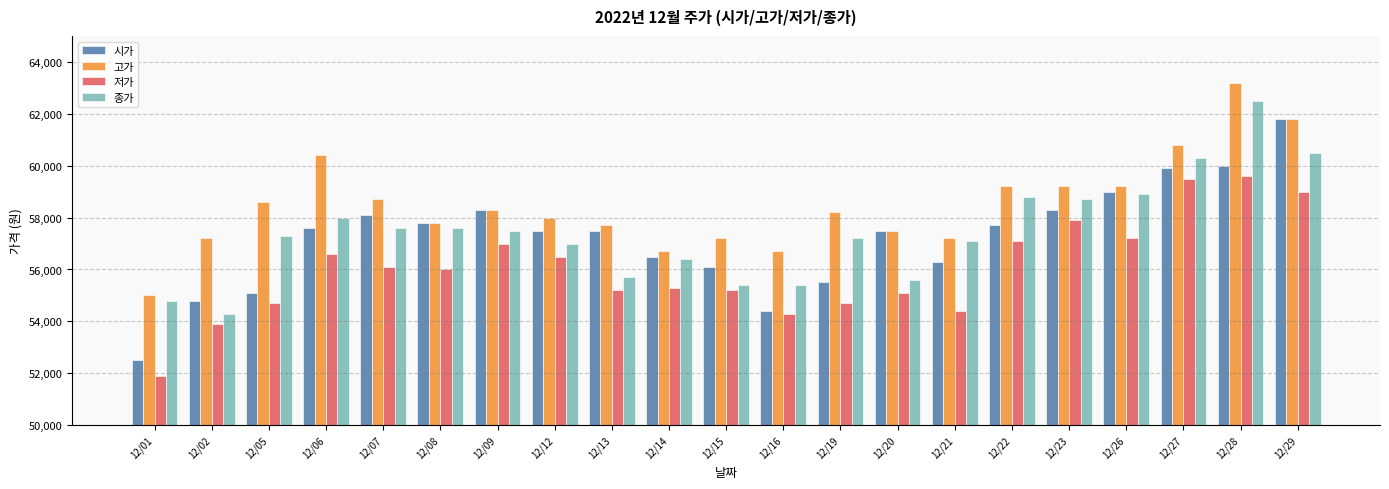

What is the lowest value of the 종가 series?

54300